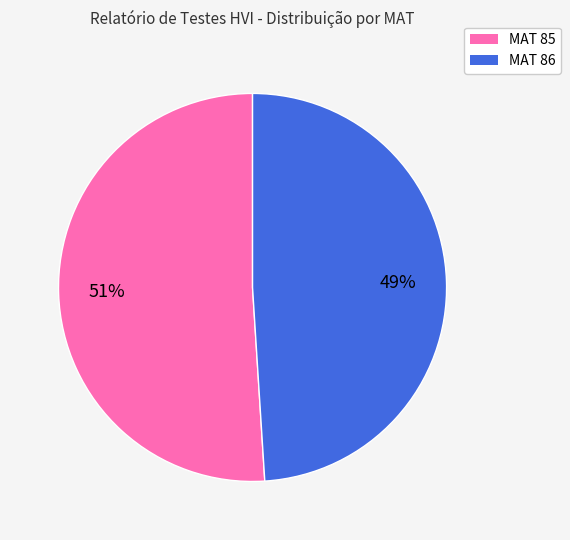

What is the majority slice?

MAT 85